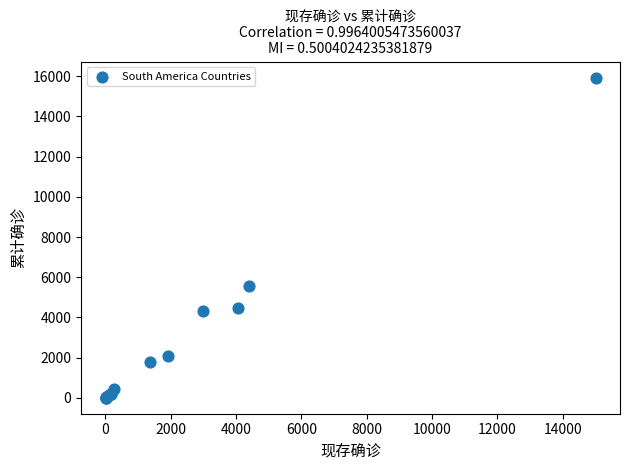

What Y value in the scatter plot is closest to 7964?

5546